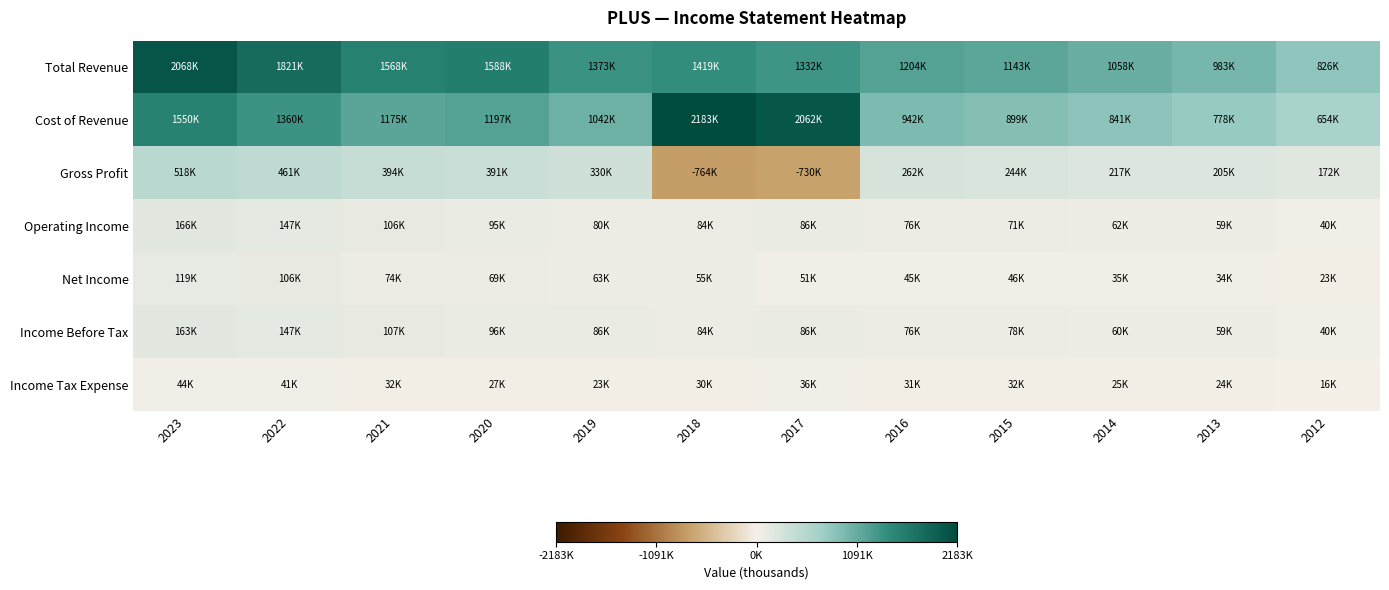

Between 2023 and 2019, which is larger?

2023